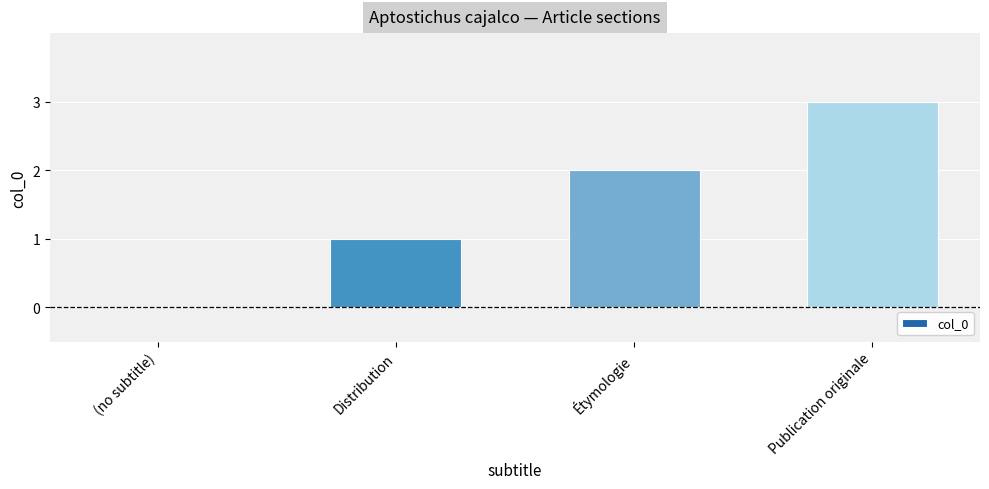

Is it true that the value at Distribution is 0?

False